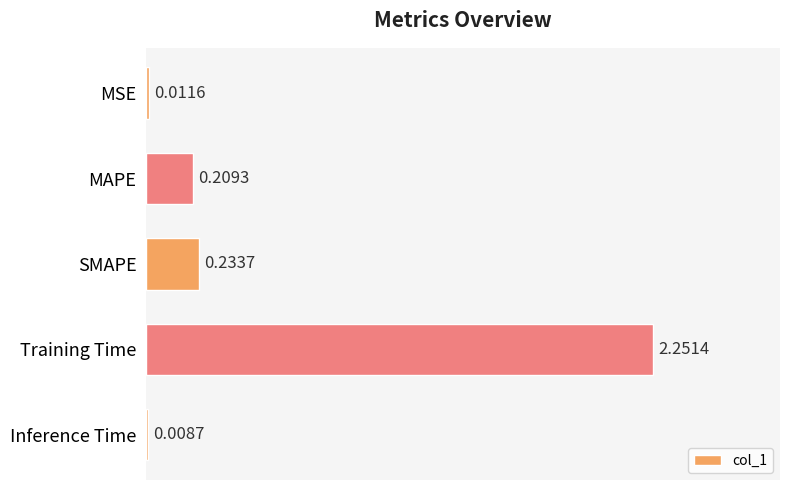

Rank the categories by value from highest to lowest.

Training Time, SMAPE, MAPE, MSE, Inference Time